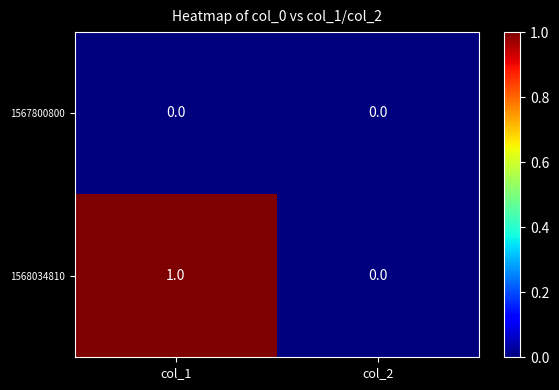

Reading left to right, what are all the values shown in this chart?

1567800800: 0	0
1568034810: 1	0